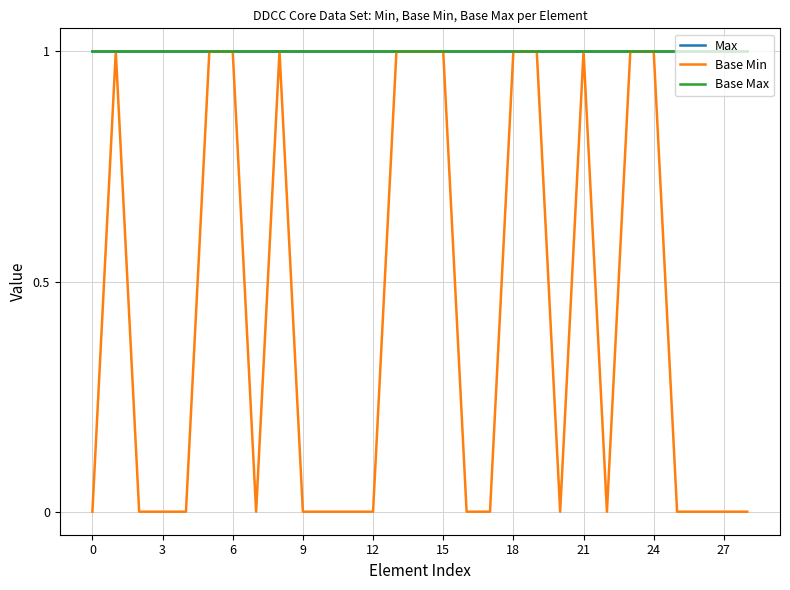

What is the label of the 12th point from the right?

17